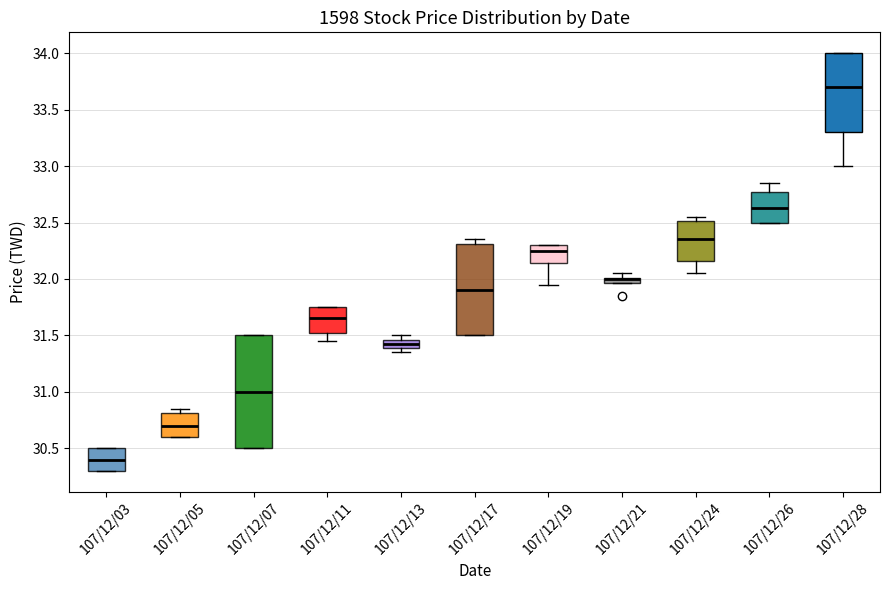

Comparing the boxes themselves (not the whiskers), which one is the tallest?

107/12/07